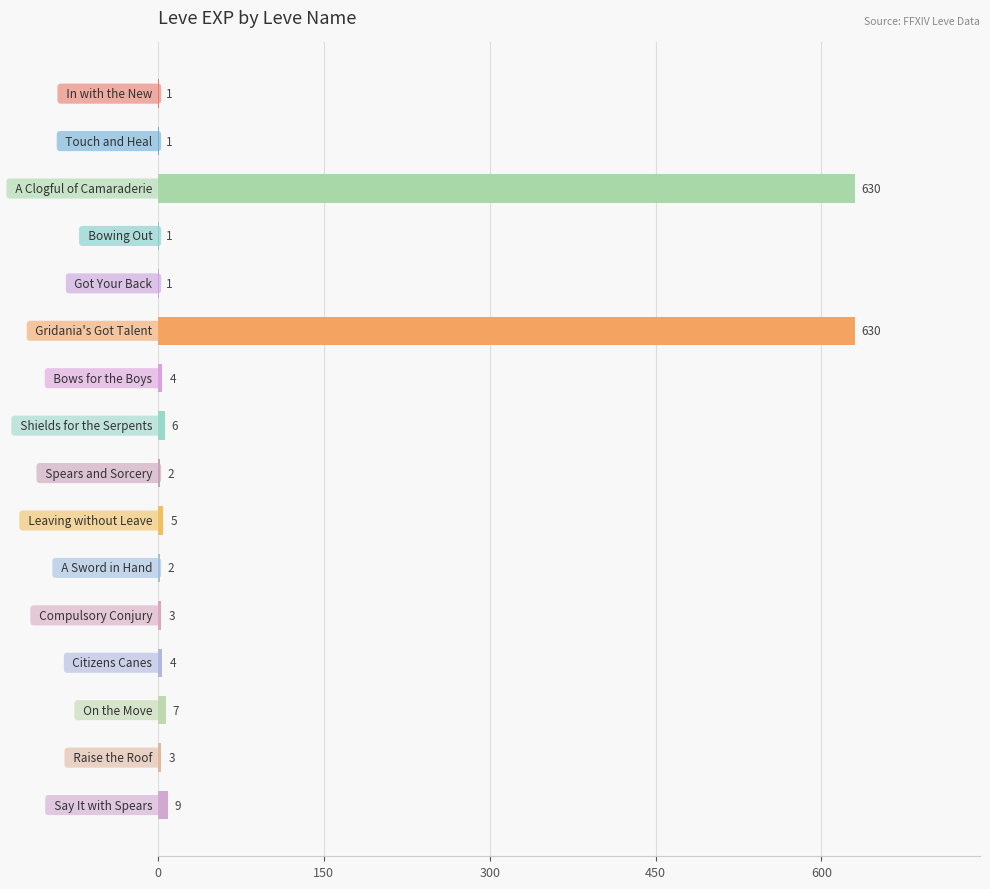

What is the sum of all values?

1309